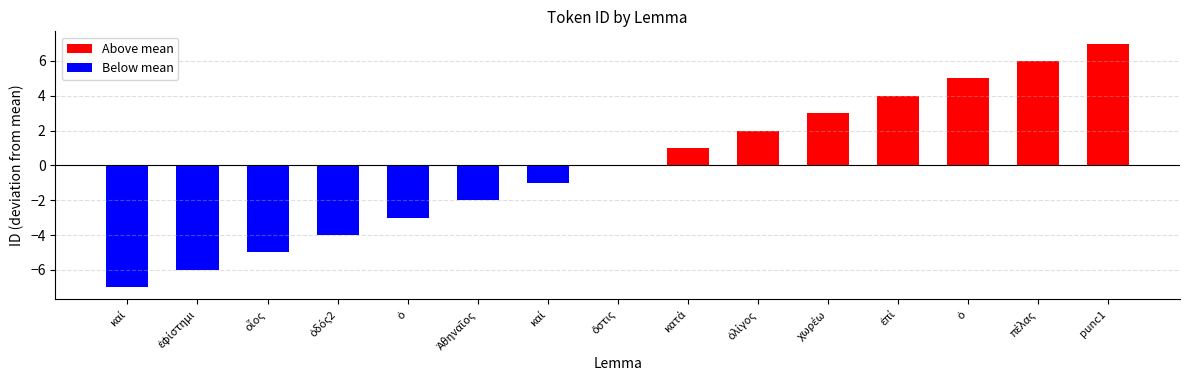

What is the label of the 6th bar from the left?

Ἀθηναῖος